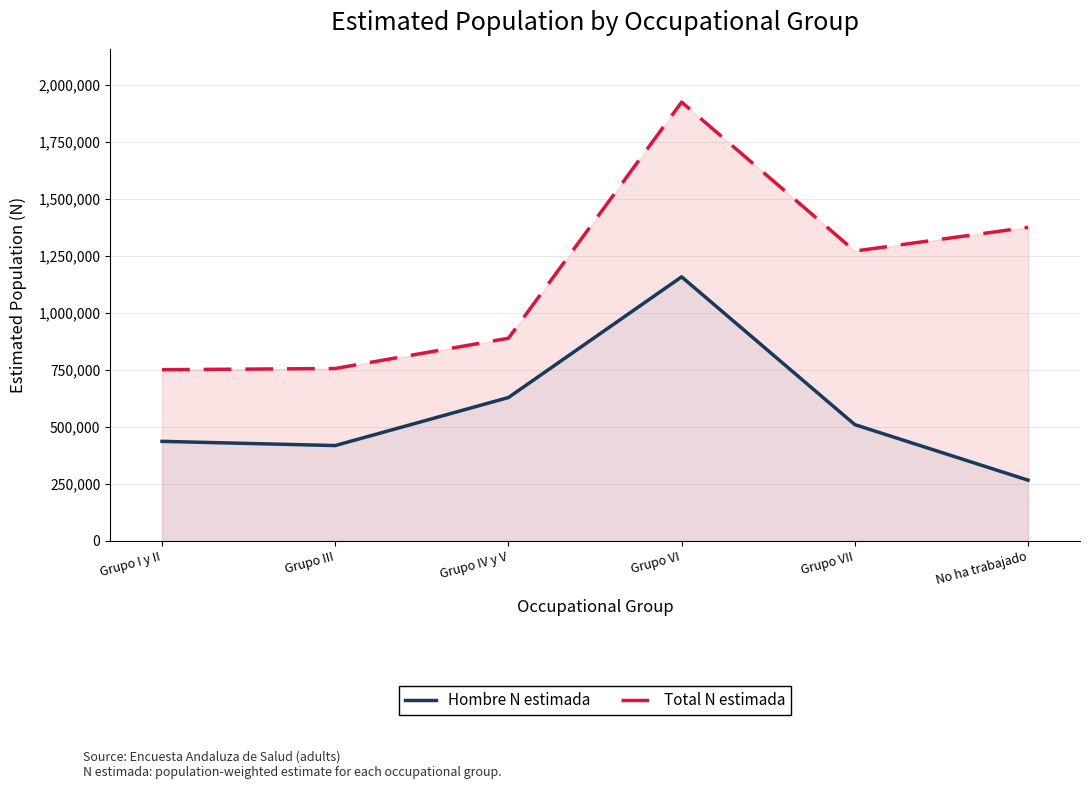

What is the label of the 5th point from the left?

Grupo VII